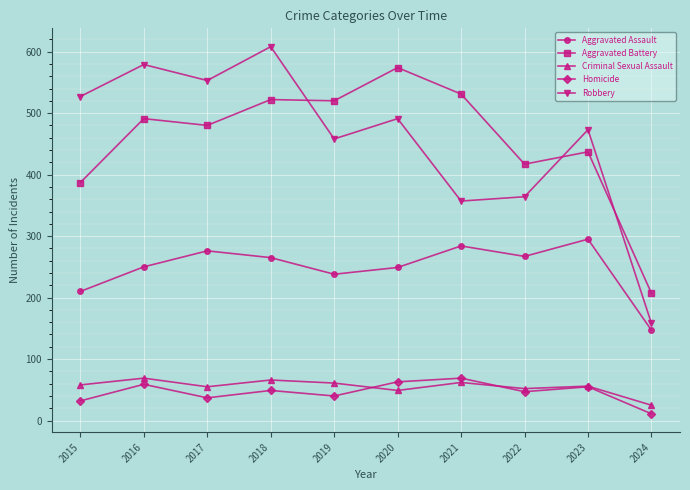

Between 2019 and 2023, which series saw the biggest shift?

Aggravated Battery